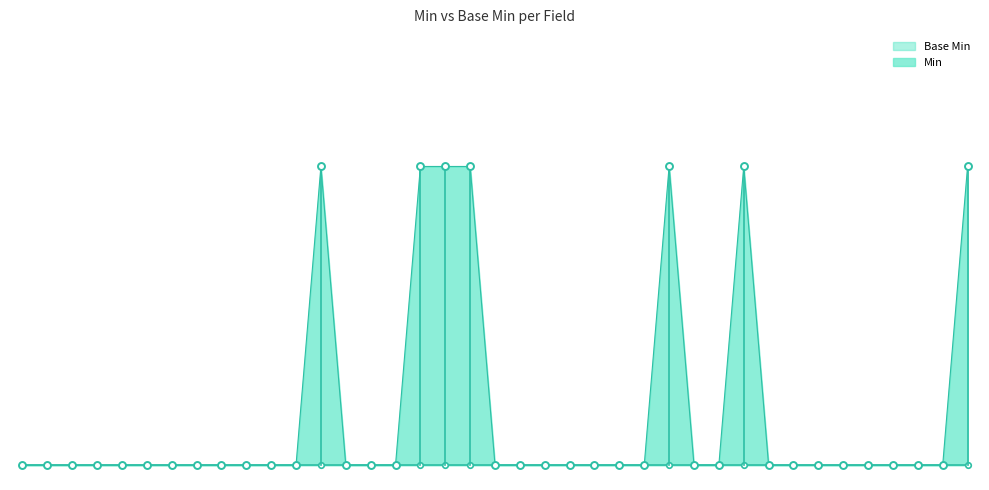

The chart shows a value of 1 at Organization.text. True or false?

False